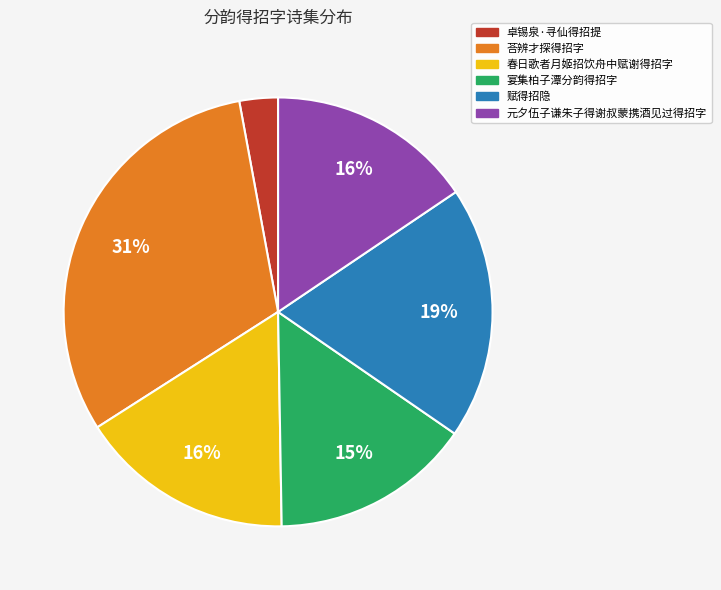

What is the smallest slice in the pie chart?

卓锡泉·寻仙得招提